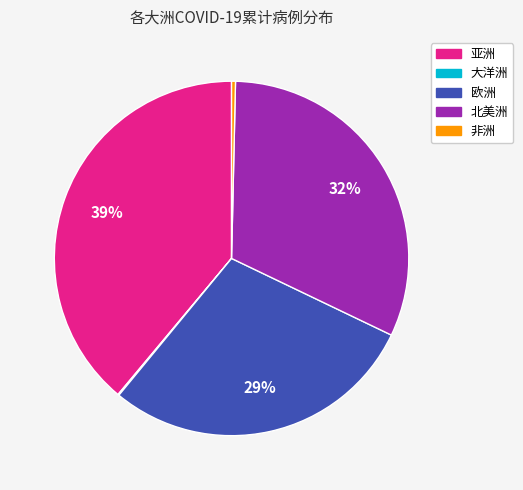

Does 北美洲 represent more than half of the total?

No